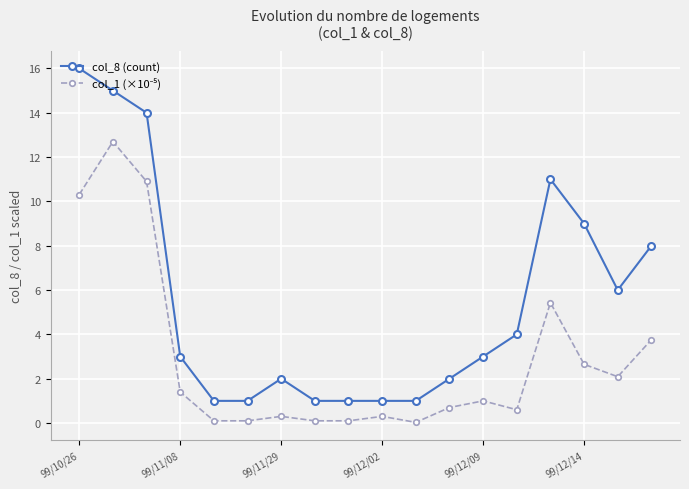

How many distinct data groups are displayed?

2